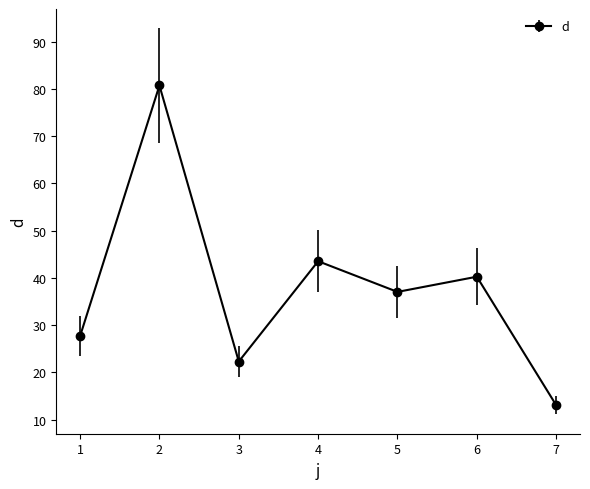

Rank the categories by value from lowest to highest.

7, 3, 1, 5, 6, 4, 2